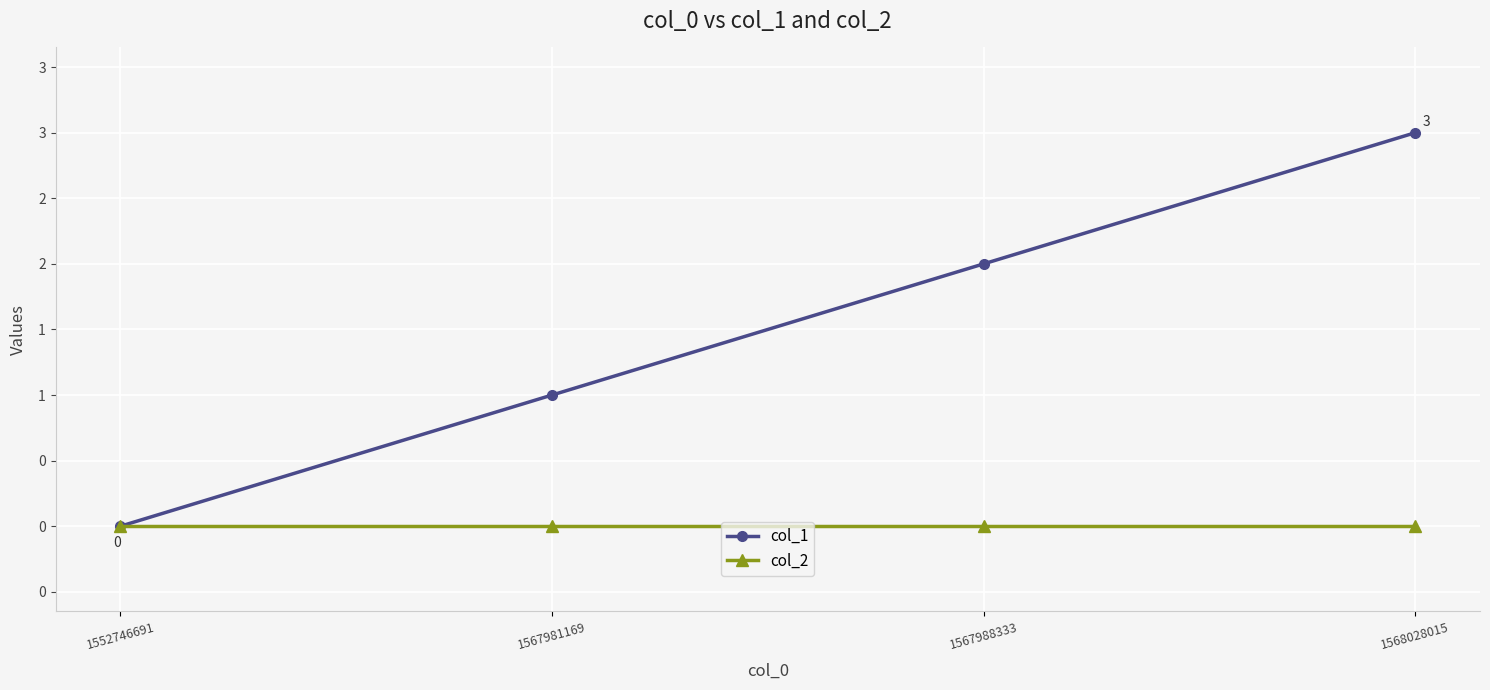

What are all the series names shown in the legend?

col_1, col_2